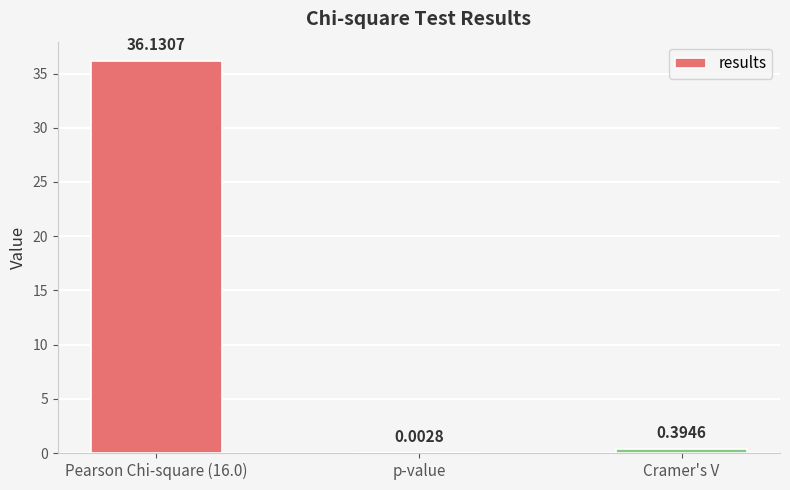

At which label is the value closest to 18?

Cramer's V